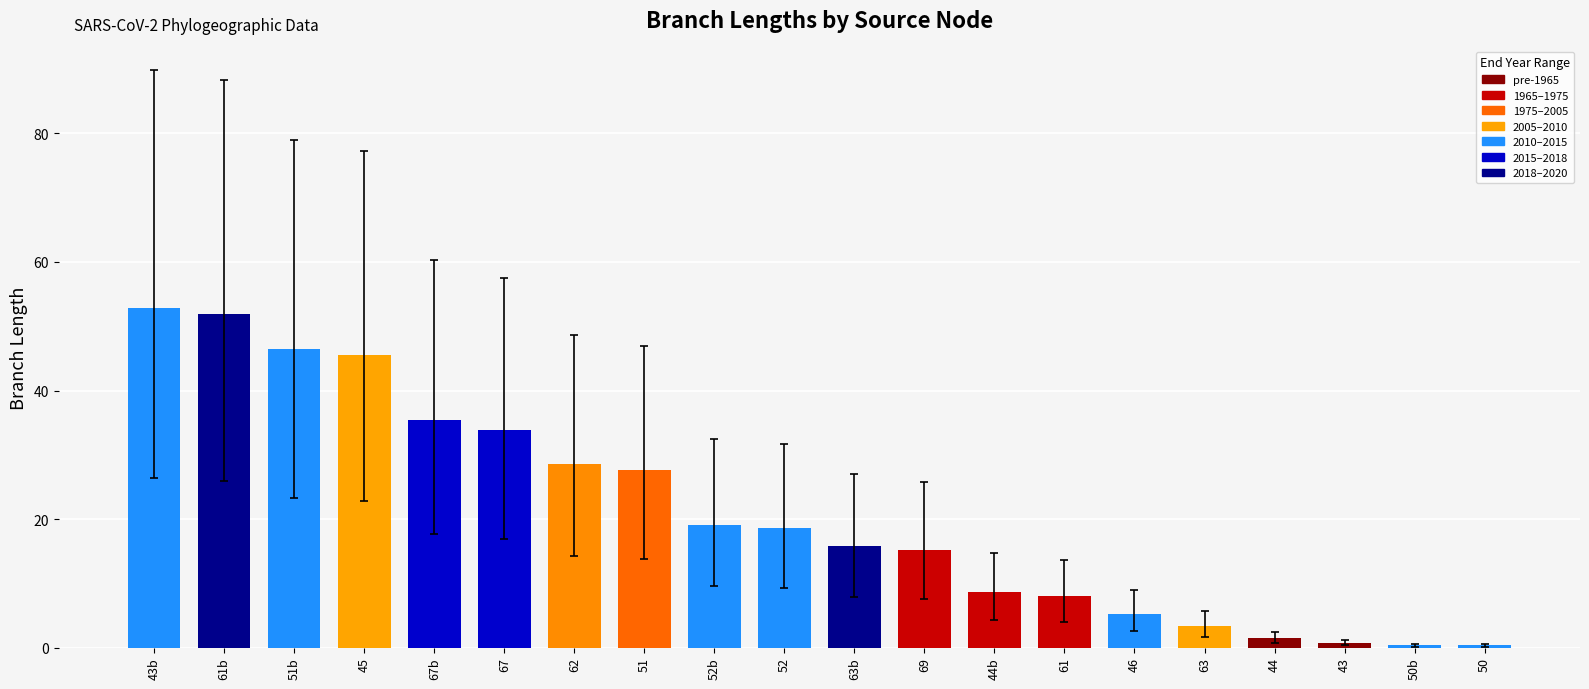

What is the sum of the values at 43 and 50?

1.0